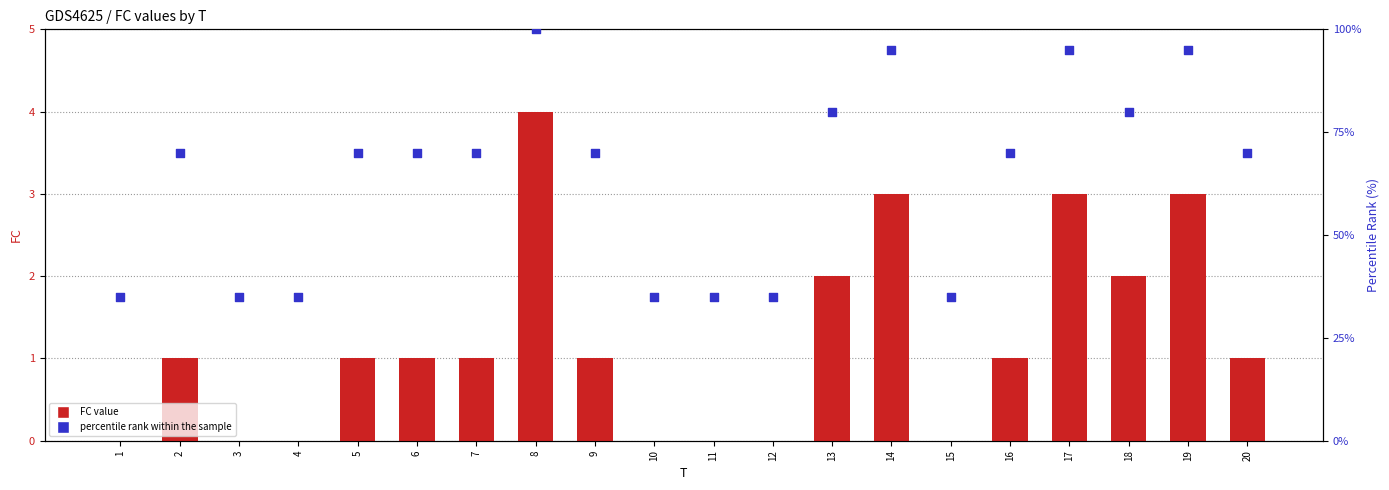

At how many categories does at least one series exceed 72?

6